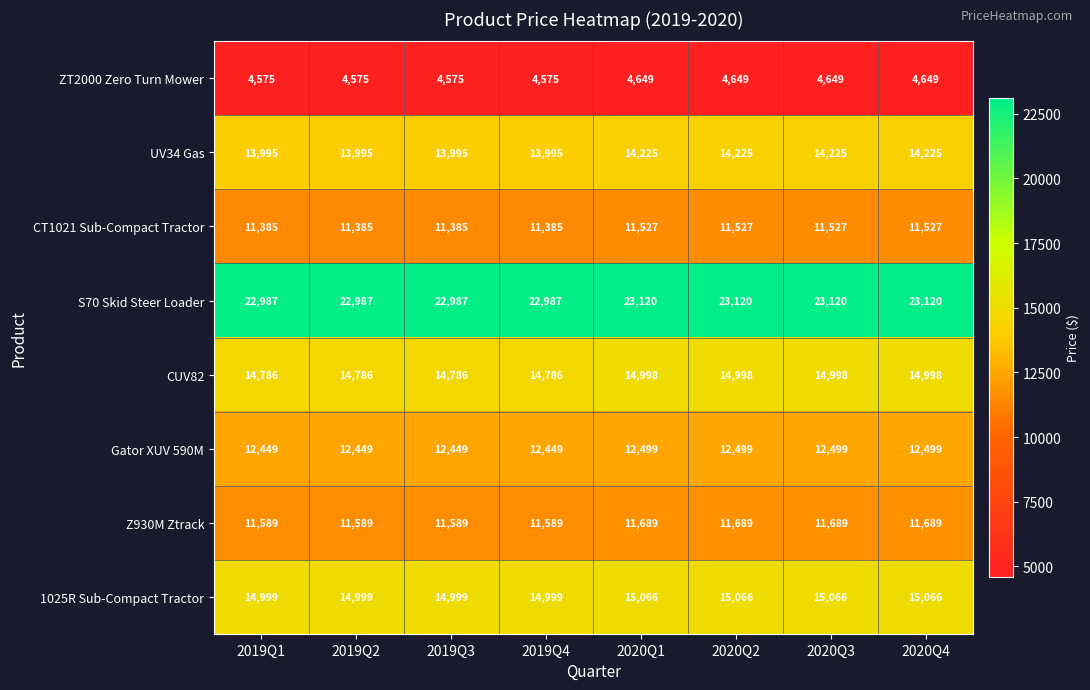

How many data points does each series have?

8